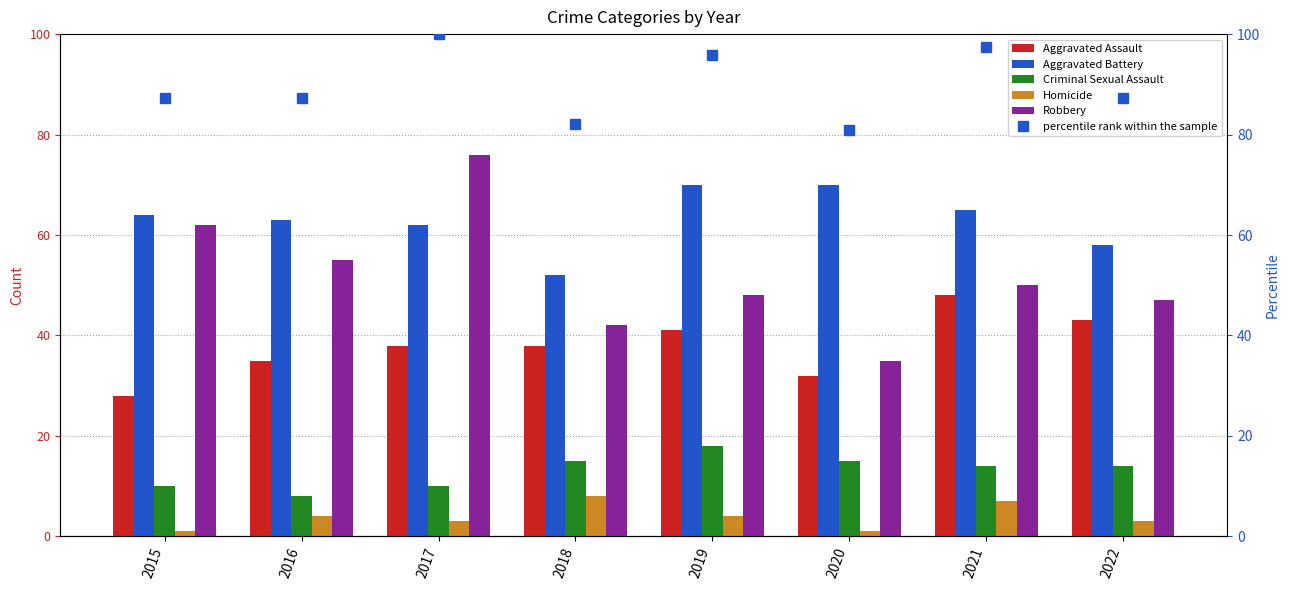

Which has a higher value, 2022 or 2015?

2022